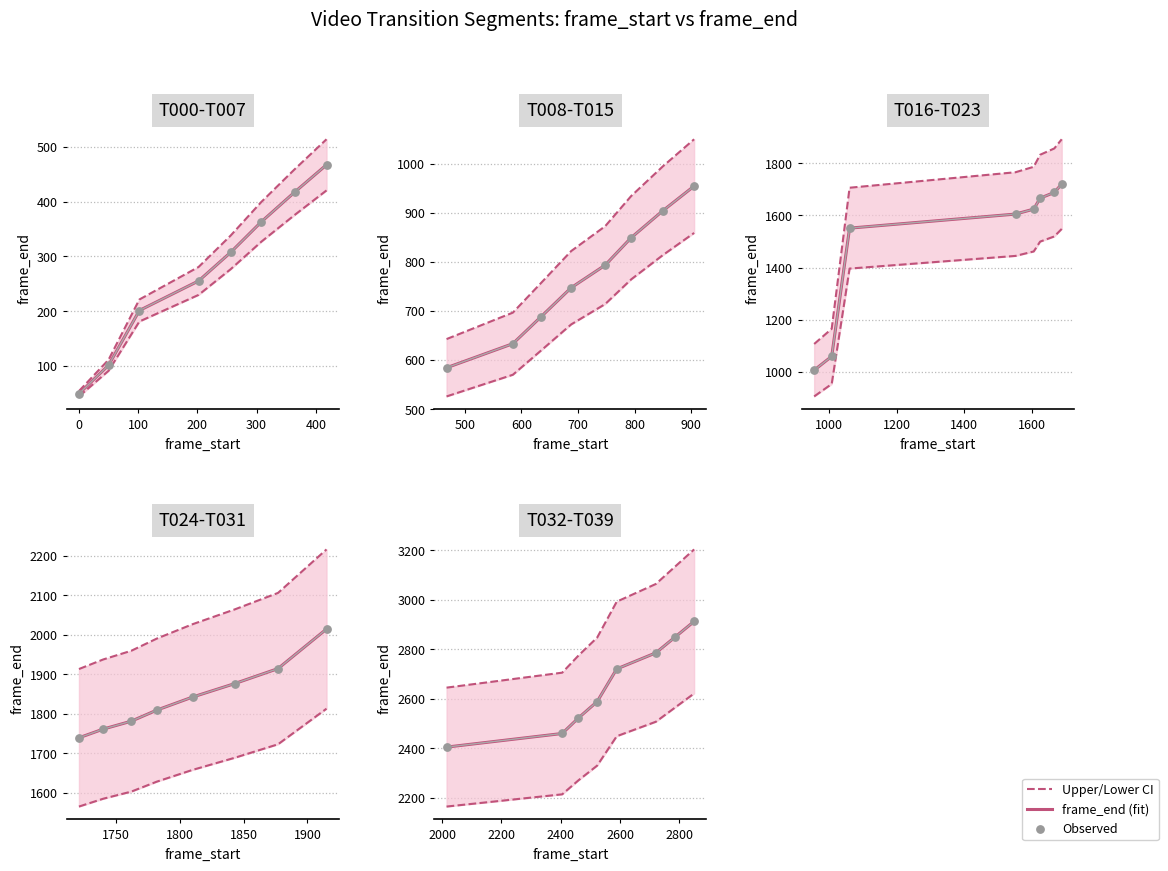

Is the value of Observed at 500 greater than the value of Upper/Lower CI at 400?

No